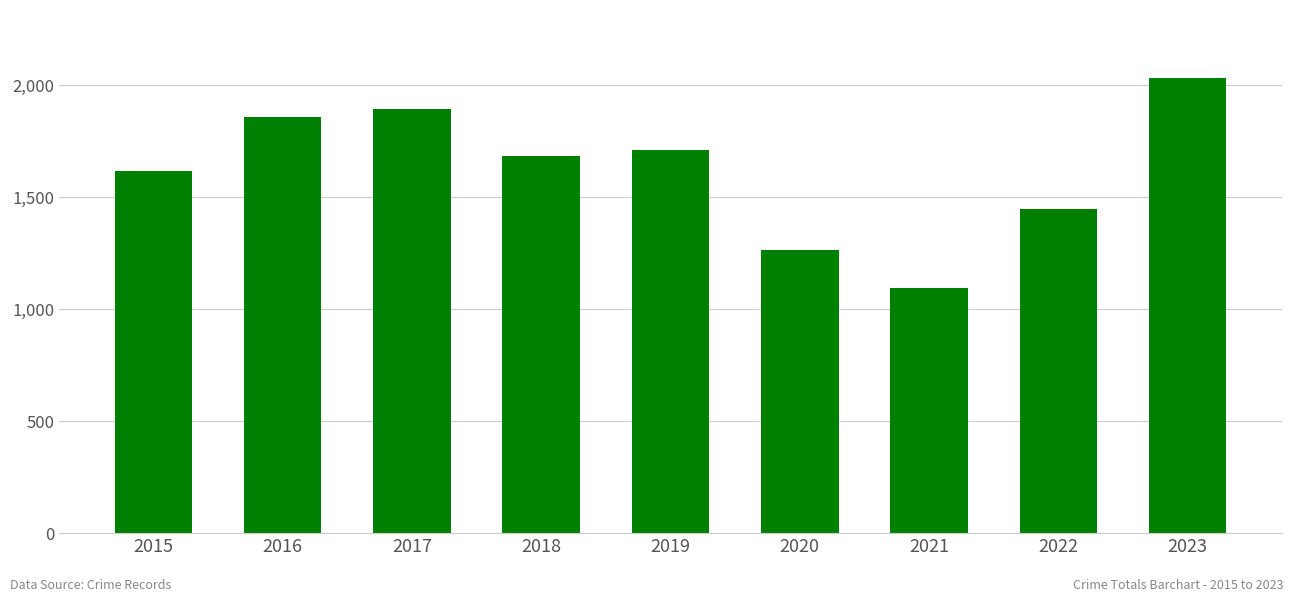

What is the difference between the values at 2019 and 2018?

25